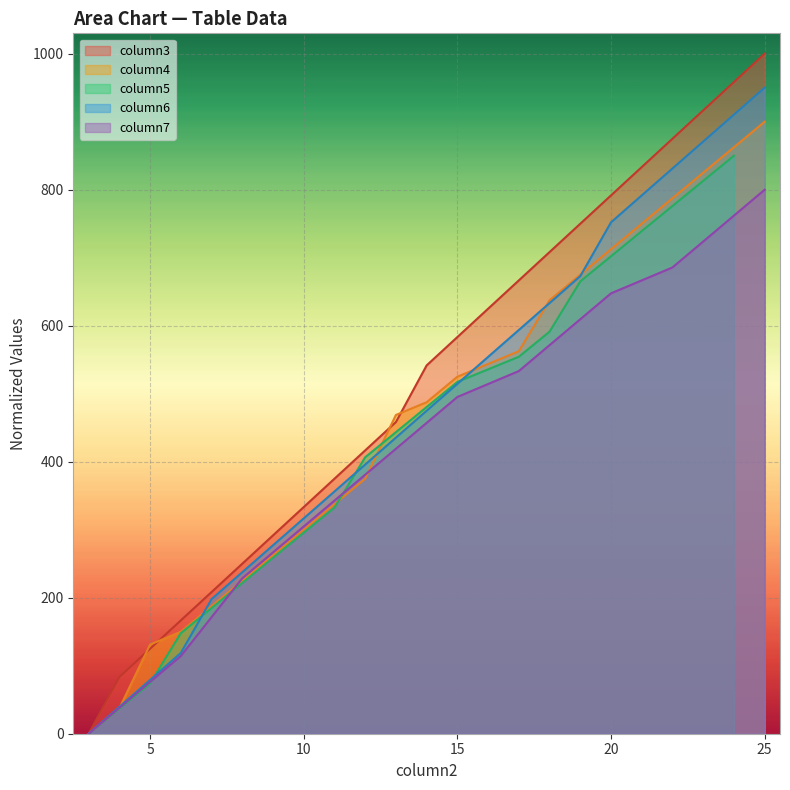

The column4 series shows 900.0 at 25. True or false?

True